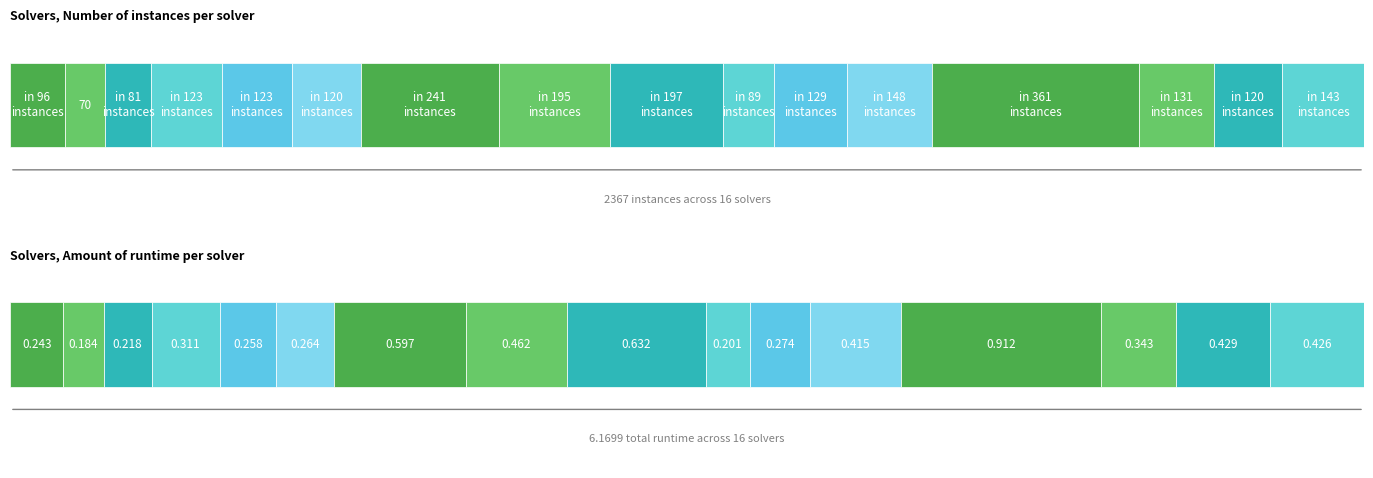

Count the number of values greater than 129.

7